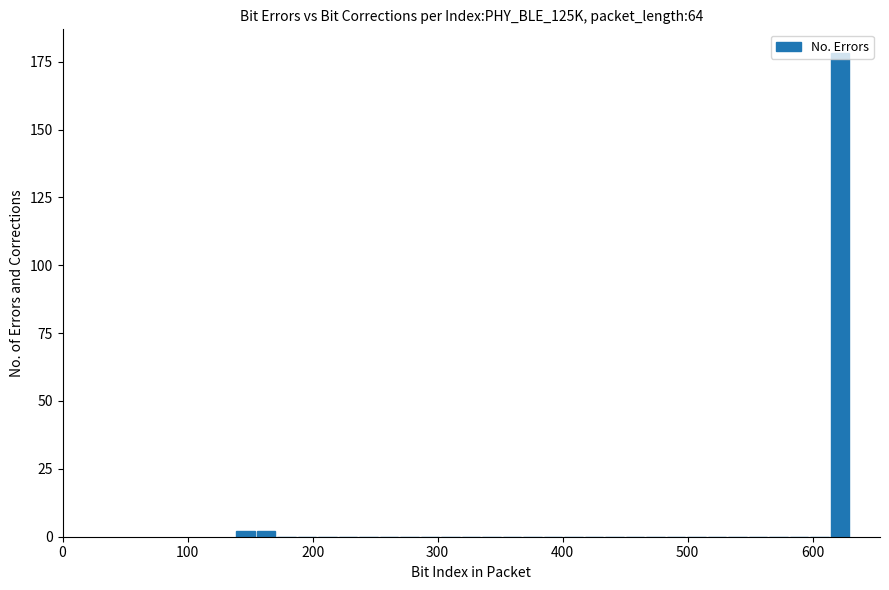

Read against the x-axis, roughly where is the centre of the tallest bar?

620